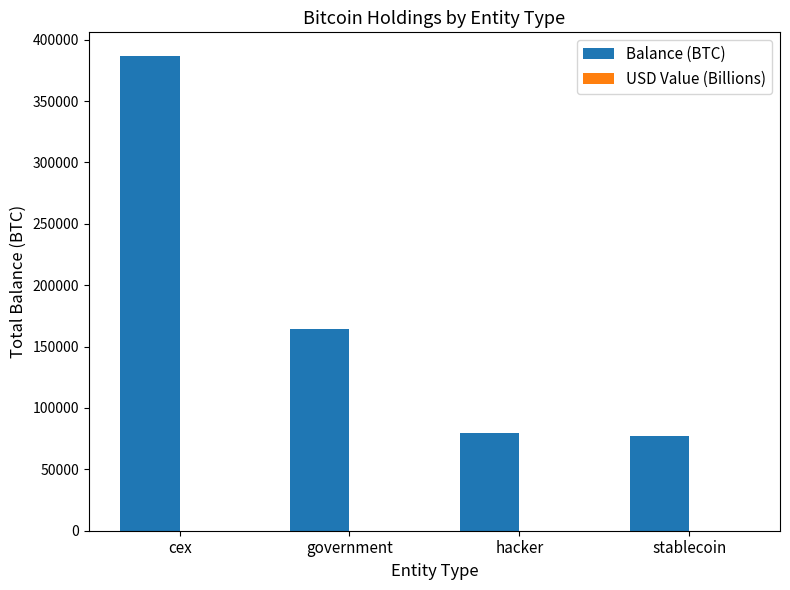

Which series has the largest total across all categories?

Balance (BTC)